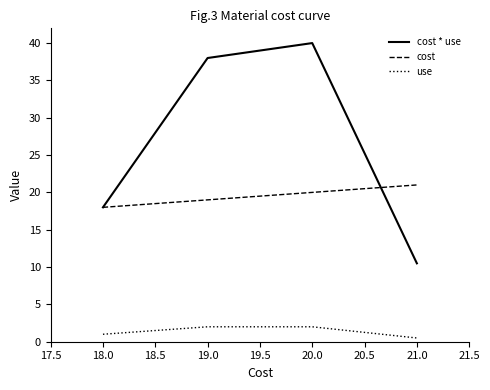

Reading left to right, what are all the values shown in this chart?

cost * use: 18.0	38.0	40.0	10.5
cost: 18.0	19.0	20.0	21.0
use: 1.0	2.0	2.0	0.5